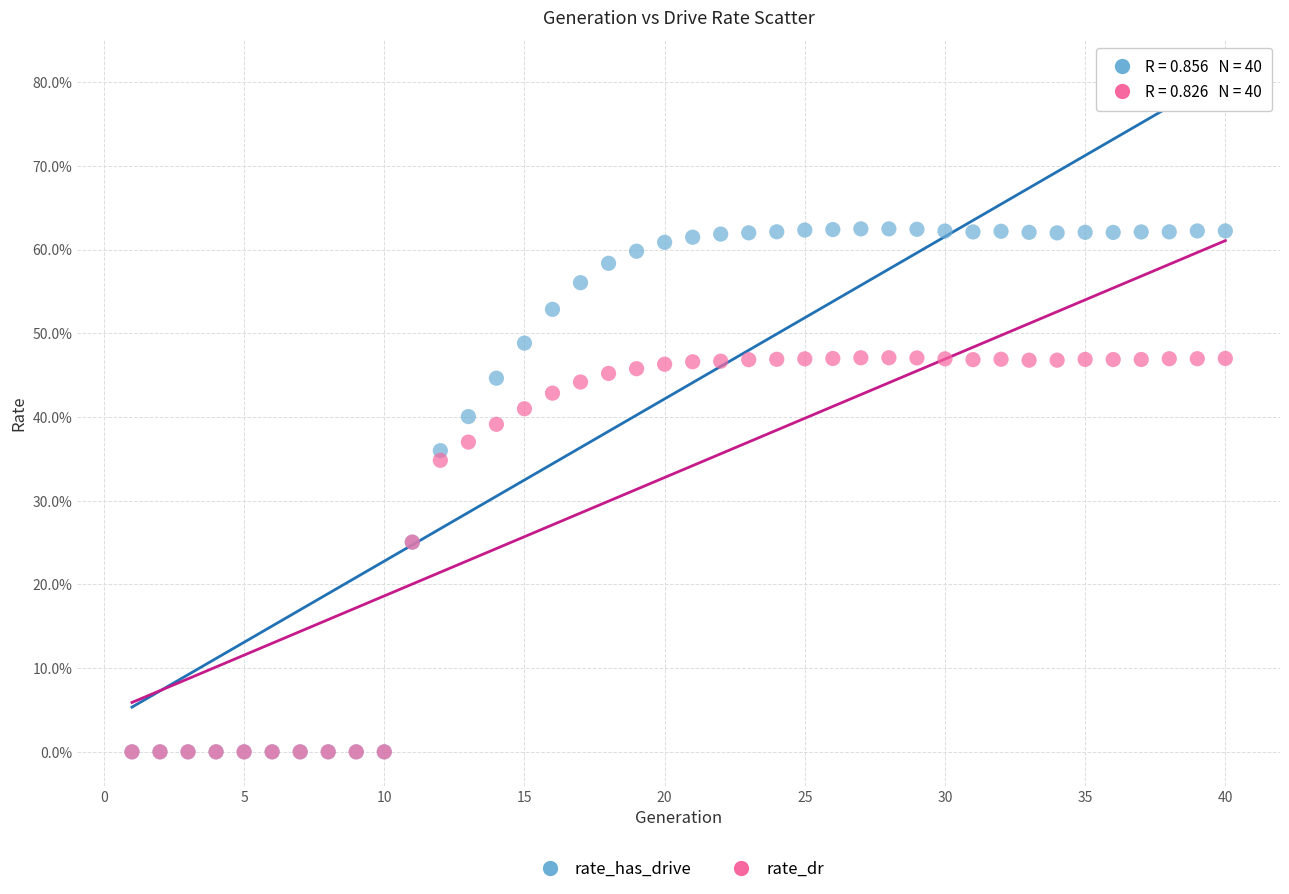

Which series contains the highest Y value?

rate_has_drive